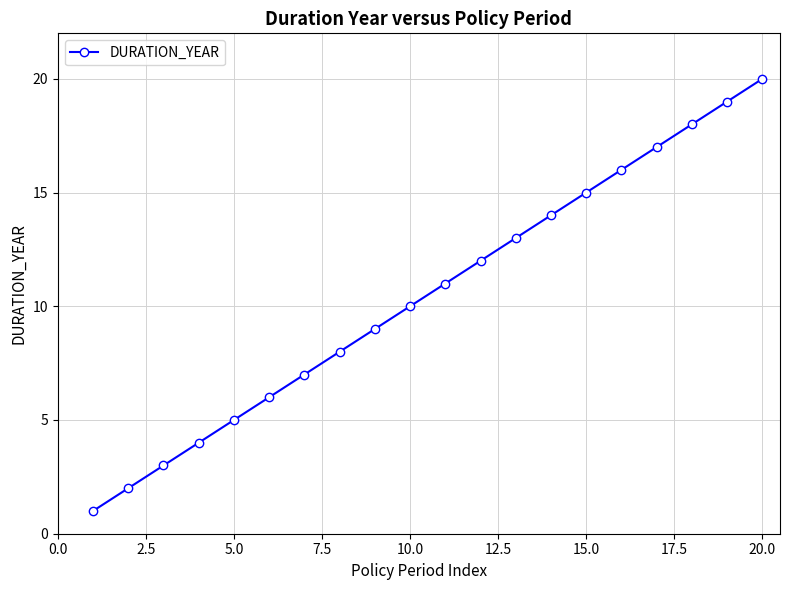

What is the greatest value displayed?

20